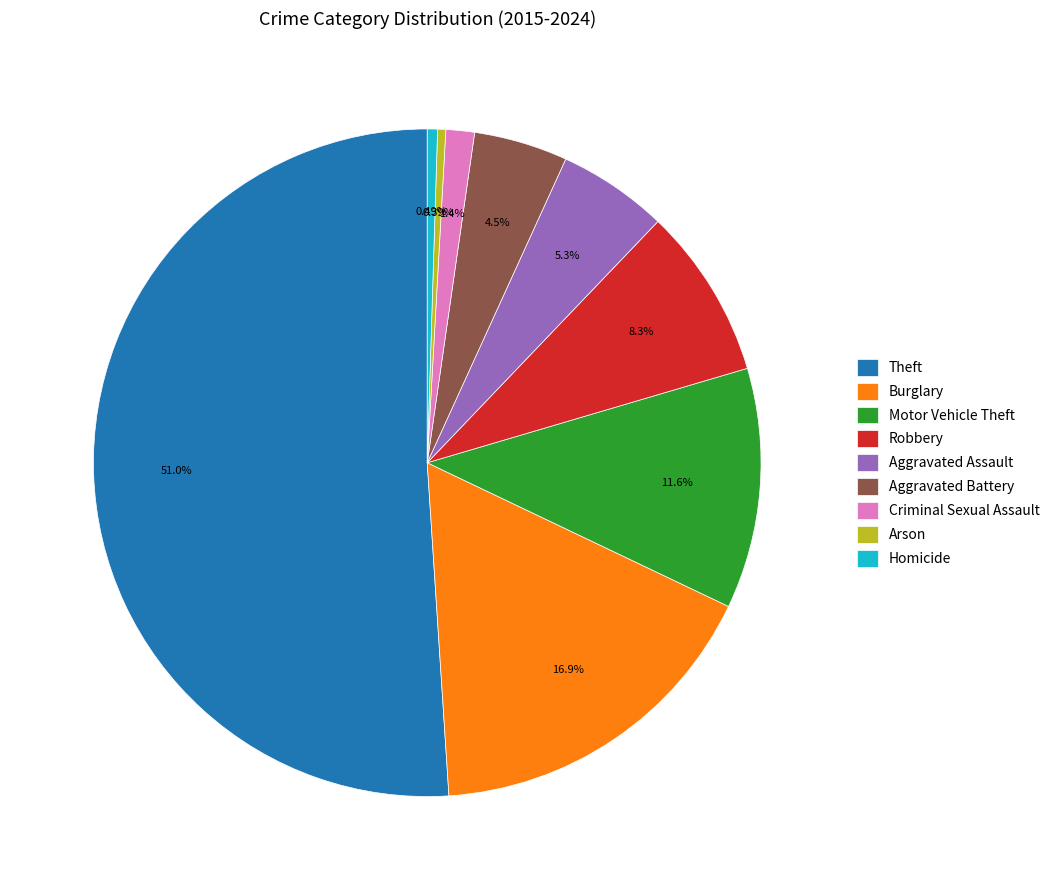

Combined, do Aggravated Battery and Burglary account for over 50%?

No